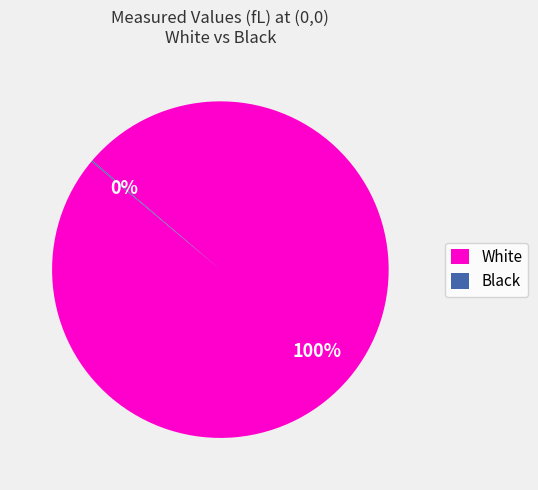

What is the largest slice in the pie chart?

White